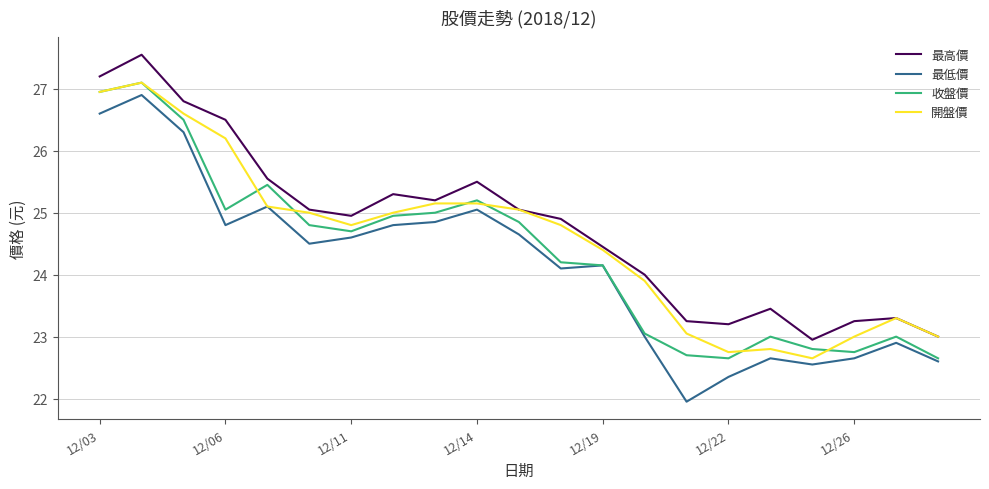

Rank the series by their average value, from highest to lowest.

最高價, 開盤價, 收盤價, 最低價